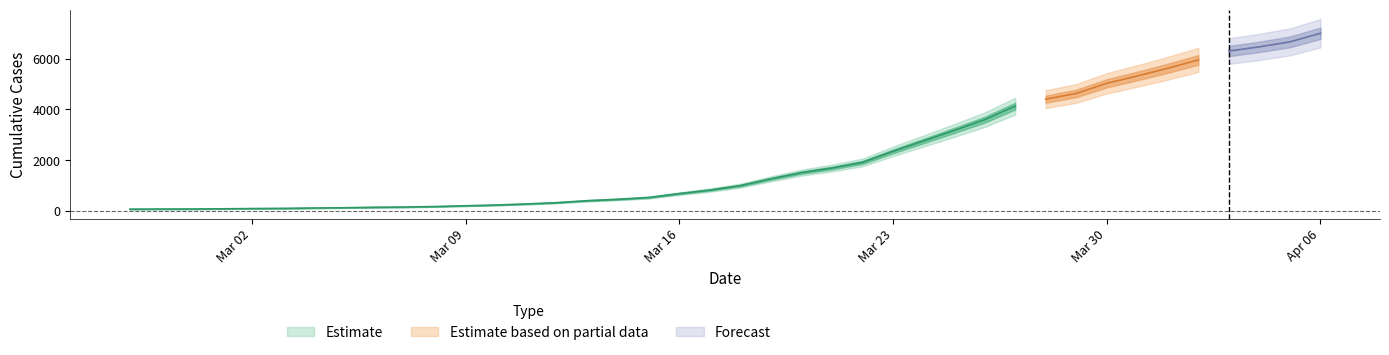

Rank the categories by value from highest to lowest.

2020-04-06, 2020-04-05, 2020-04-04, 2020-04-03, 2020-04-02, 2020-04-01, 2020-03-31, 2020-03-30, 2020-03-29, 2020-03-28, 2020-03-27, 2020-03-26, 2020-03-25, 2020-03-24, 2020-03-23, 2020-03-22, 2020-03-21, 2020-03-20, 2020-03-19, 2020-03-18, 2020-03-17, 2020-03-16, 2020-03-15, 2020-03-14, 2020-03-13, 2020-03-12, 2020-03-11, 2020-03-10, 2020-03-09, 2020-03-08, 2020-03-07, 2020-03-06, 2020-03-05, 2020-03-04, 2020-03-03, 2020-03-02, 2020-03-01, 2020-02-29, 2020-02-28, 2020-02-27